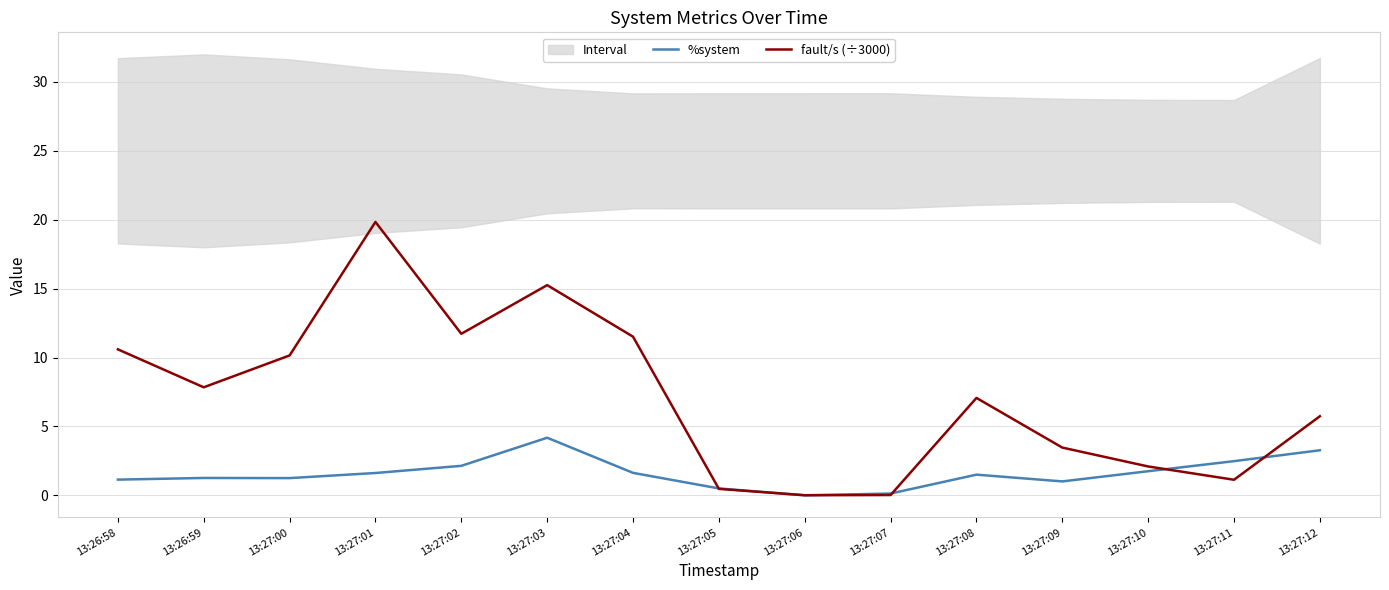

Does the chart have visible grid lines?

Yes